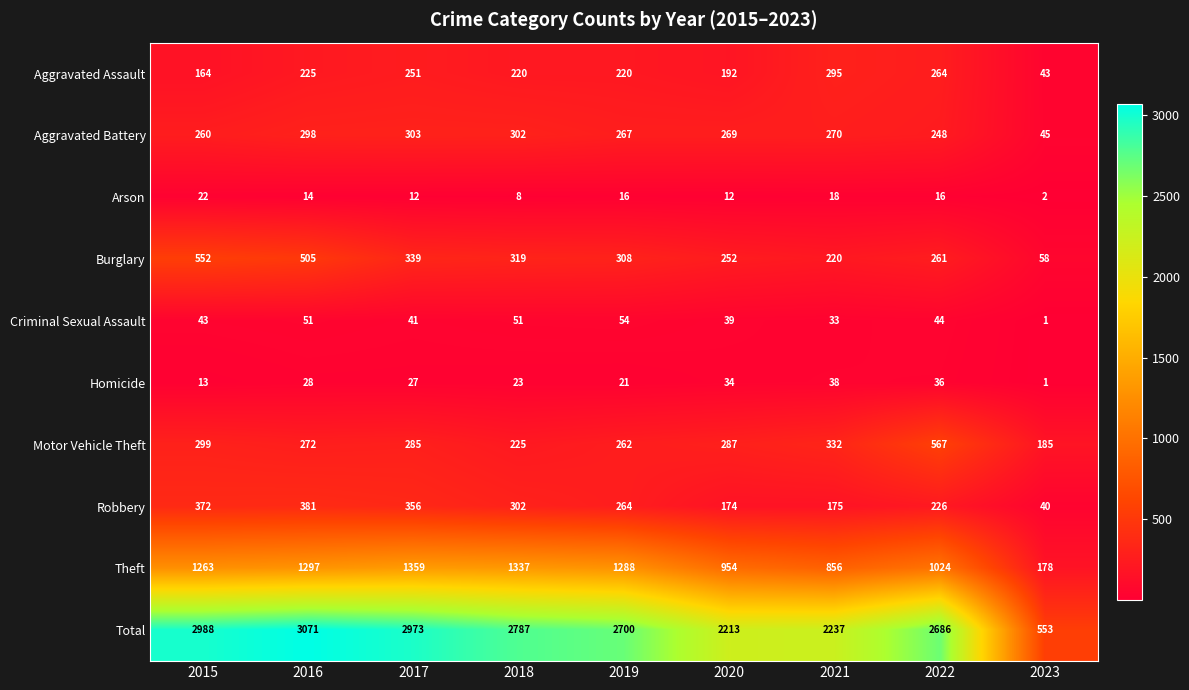

At how many categories does at least one series exceed 2799?

3